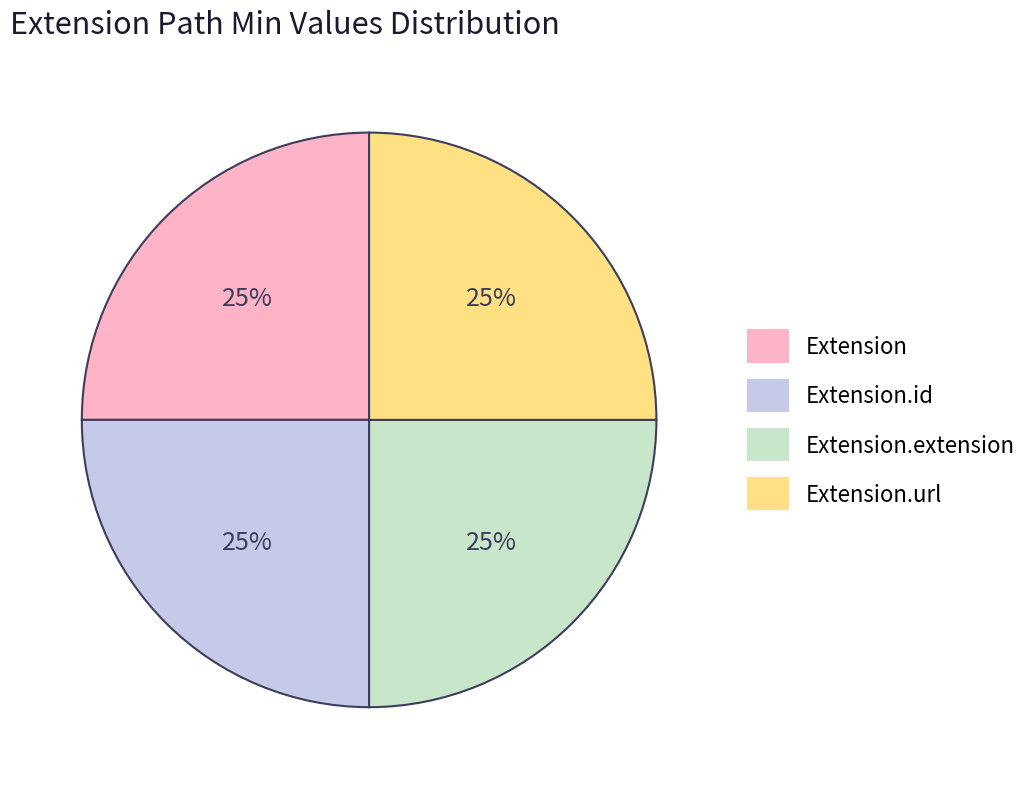

To the nearest percent, what is the average slice percentage?

25%